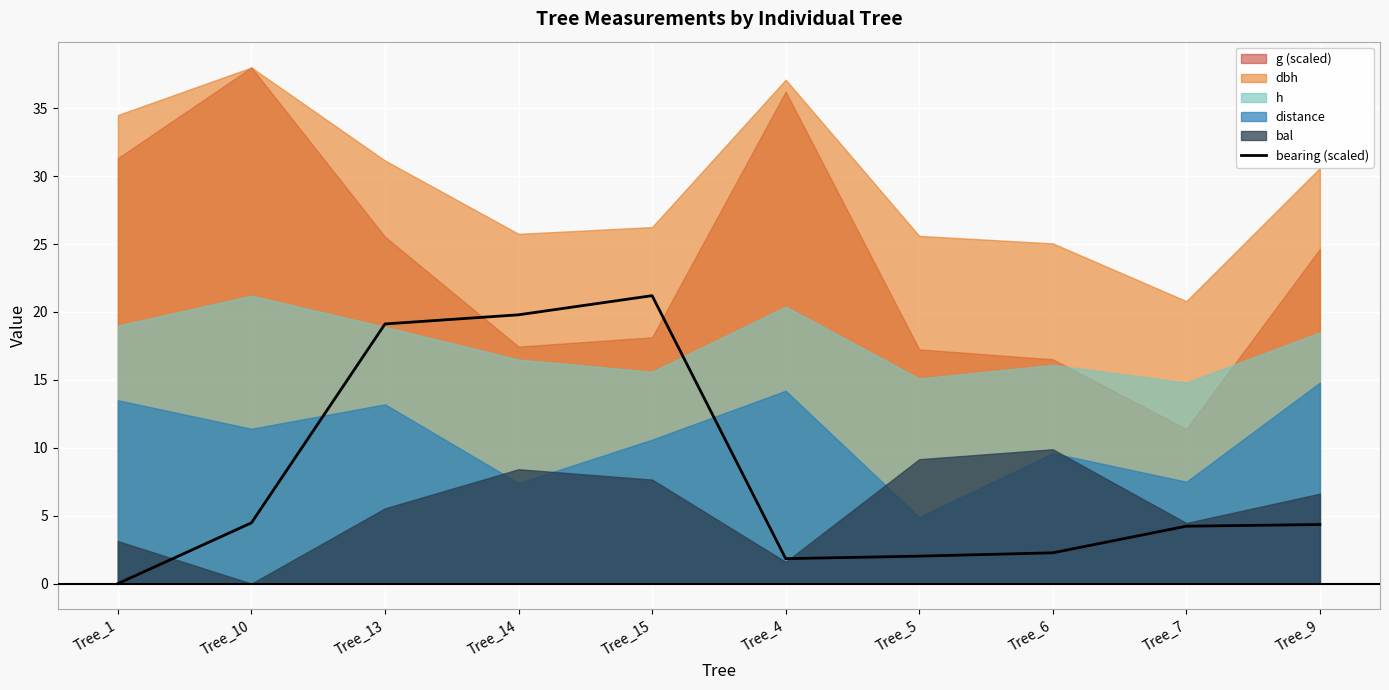

At which category does the data reach its first local valley?

Tree_4